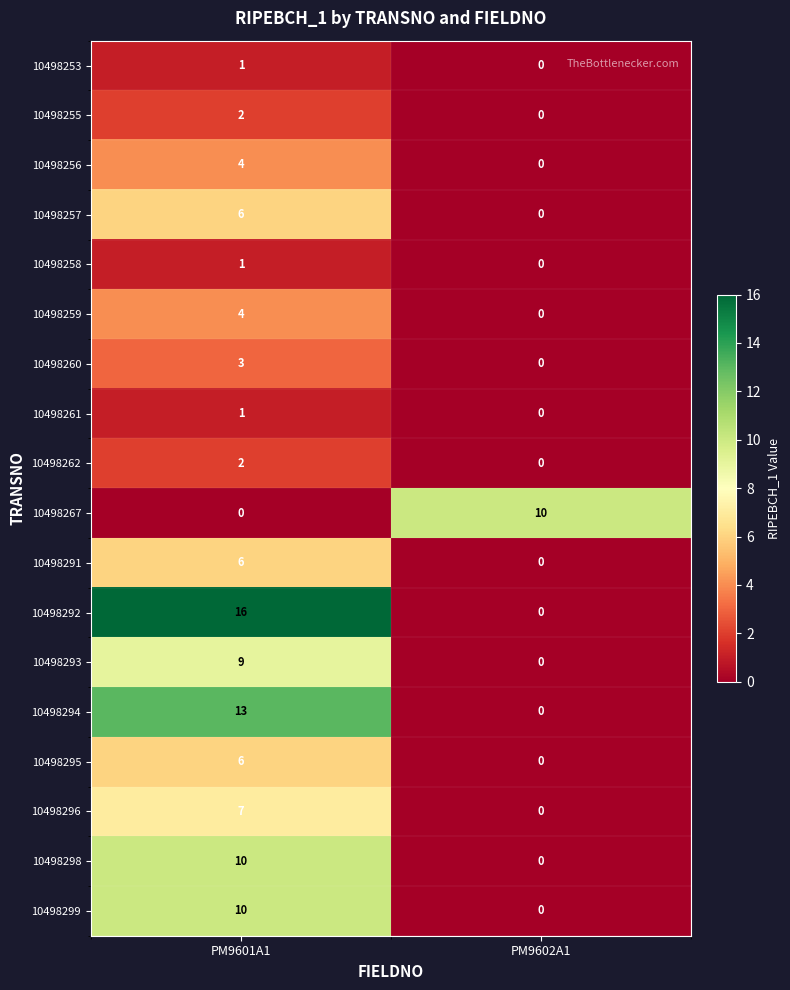

What is the sum of all 10498299 values?

10